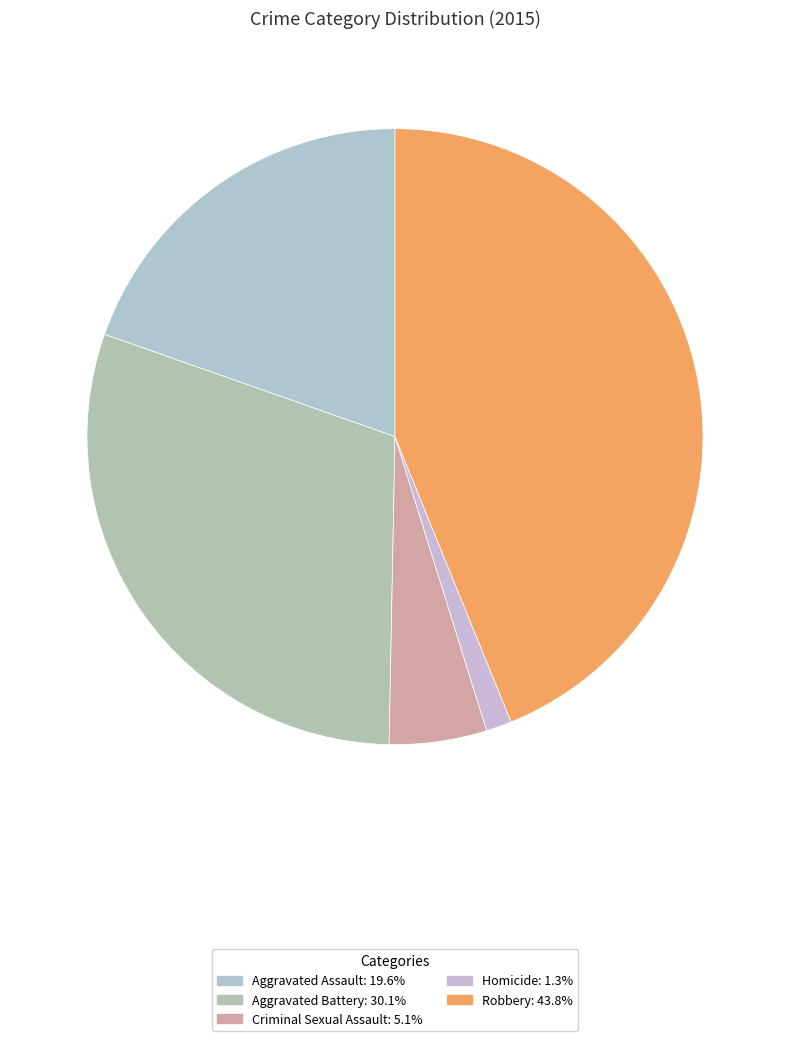

Is the sum of Criminal Sexual Assault and Aggravated Assault greater than half?

No